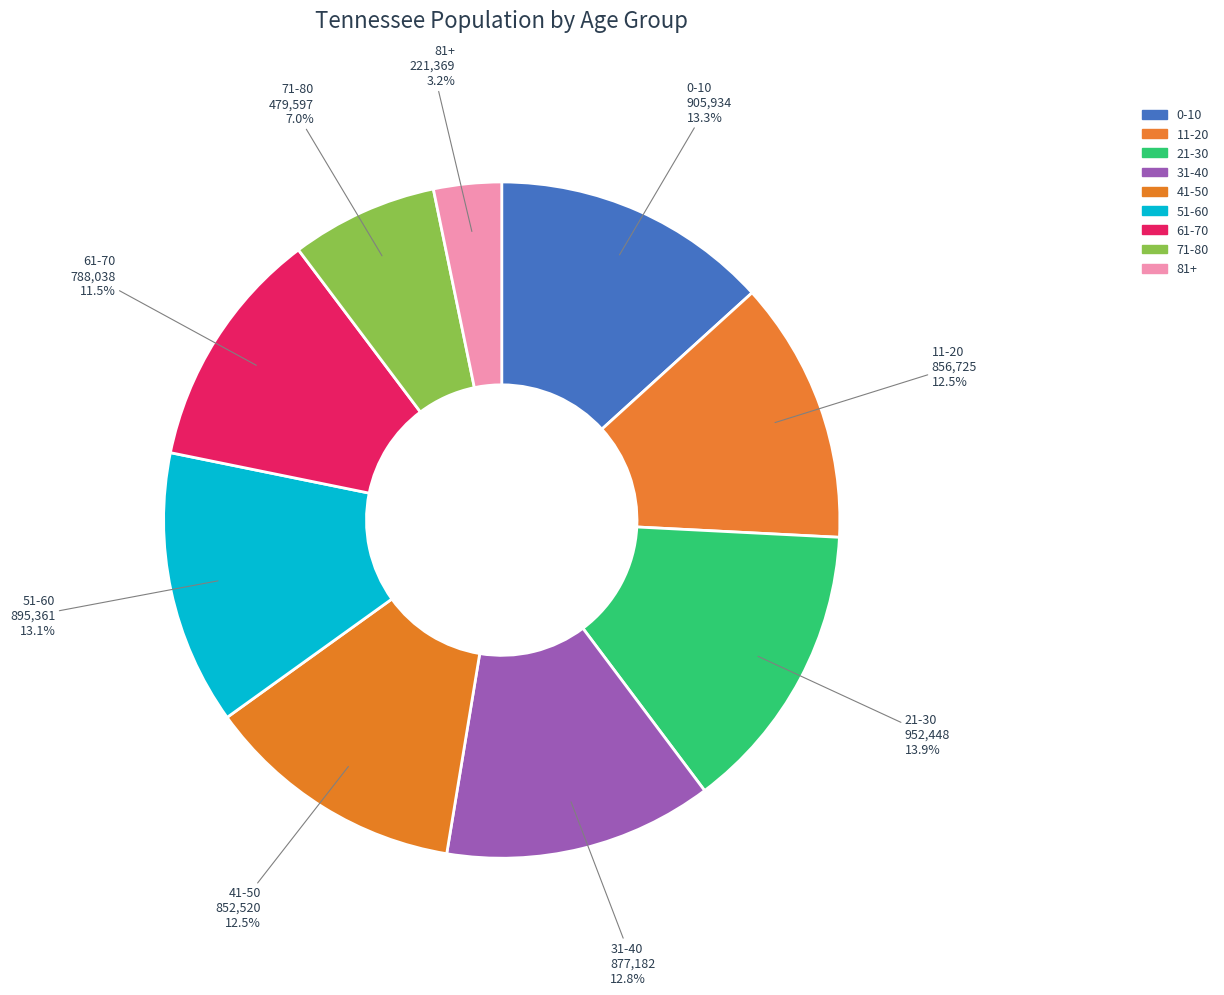

To the nearest percent, what percentage of the pie is 41-50?

12%